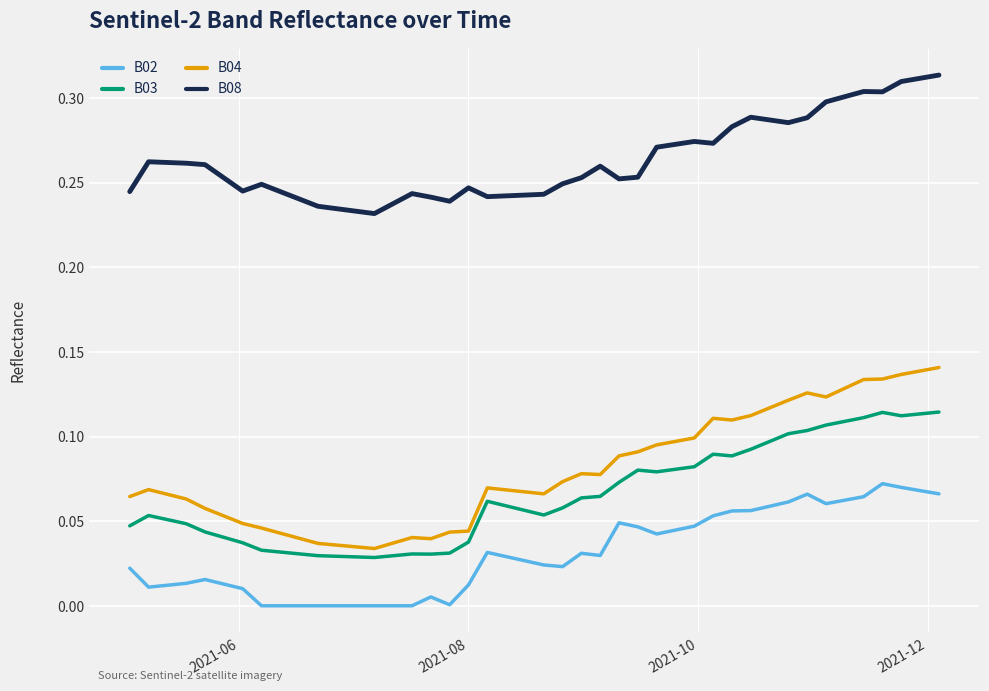

How many B04 values are between 0 and 1?

40